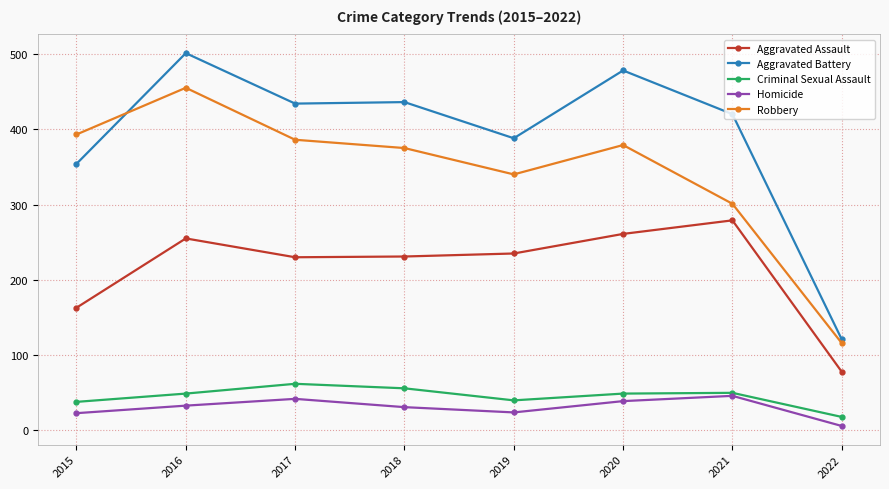

Which category has the highest value in the Robbery series?

2016